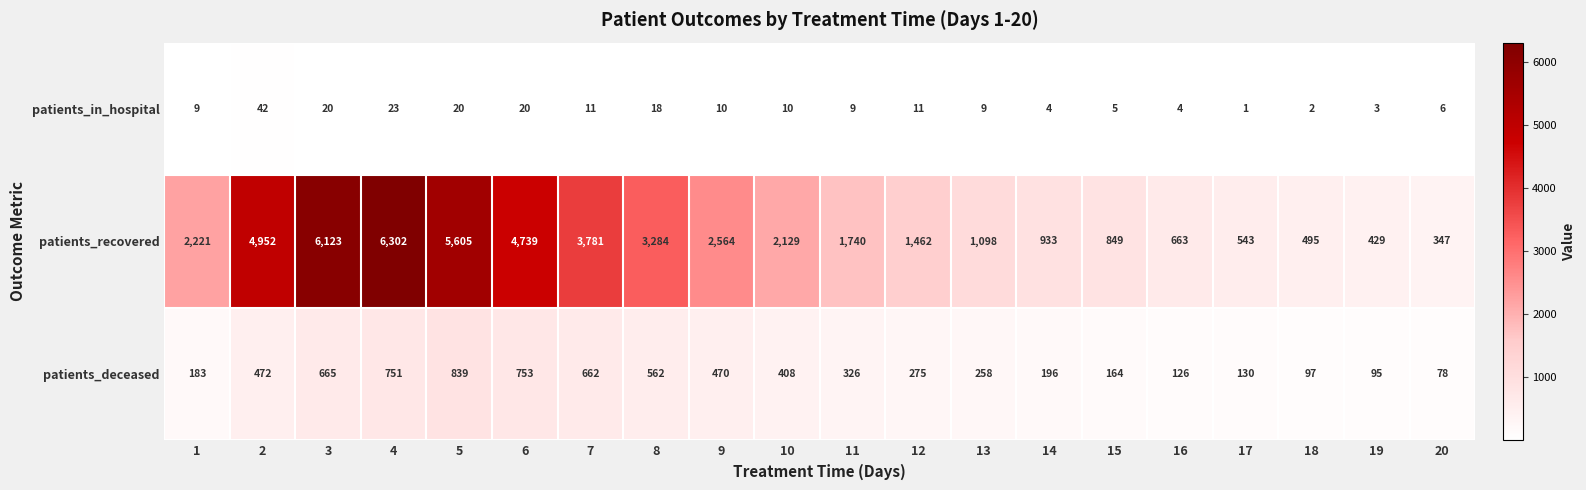

What is the sum of all patients_recovered values?

50259